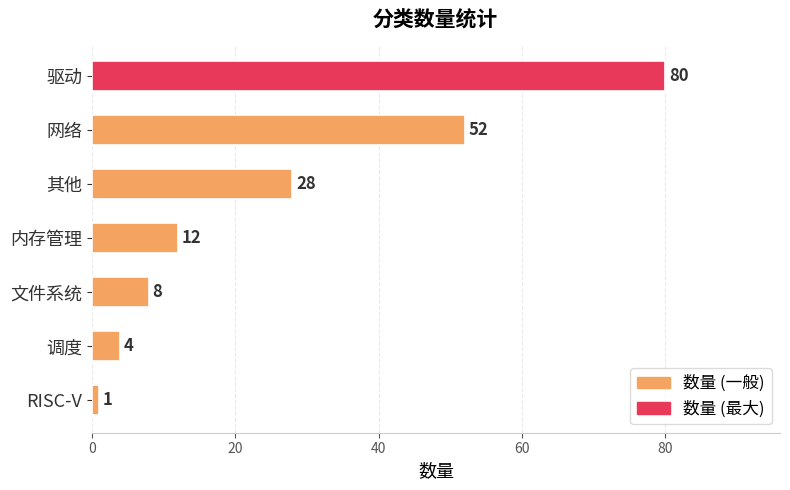

Reading bottom to top, transcribe all the data shown in this chart.

RISC-V=1	调度=4	文件系统=8	内存管理=12	其他=28	网络=52	驱动=80